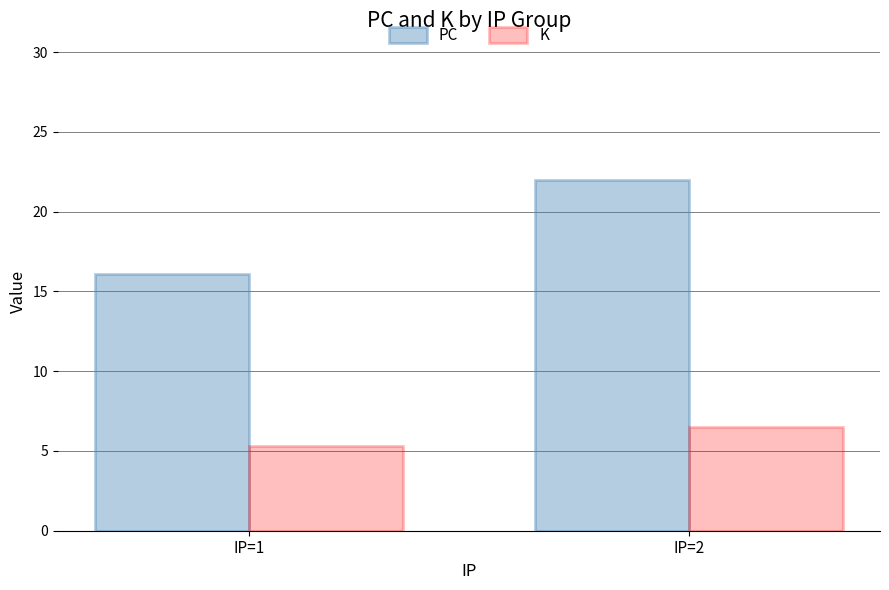

Reading left to right, what are all the values shown in this chart?

PC: IP=1=16.1	IP=2=22.0
K: IP=1=5.3	IP=2=6.5